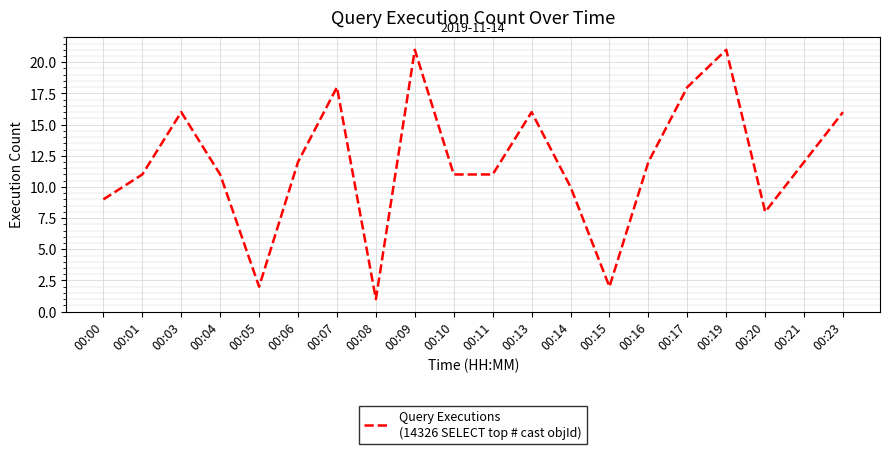

What is the change in value from 00:03 to 00:06?

-4